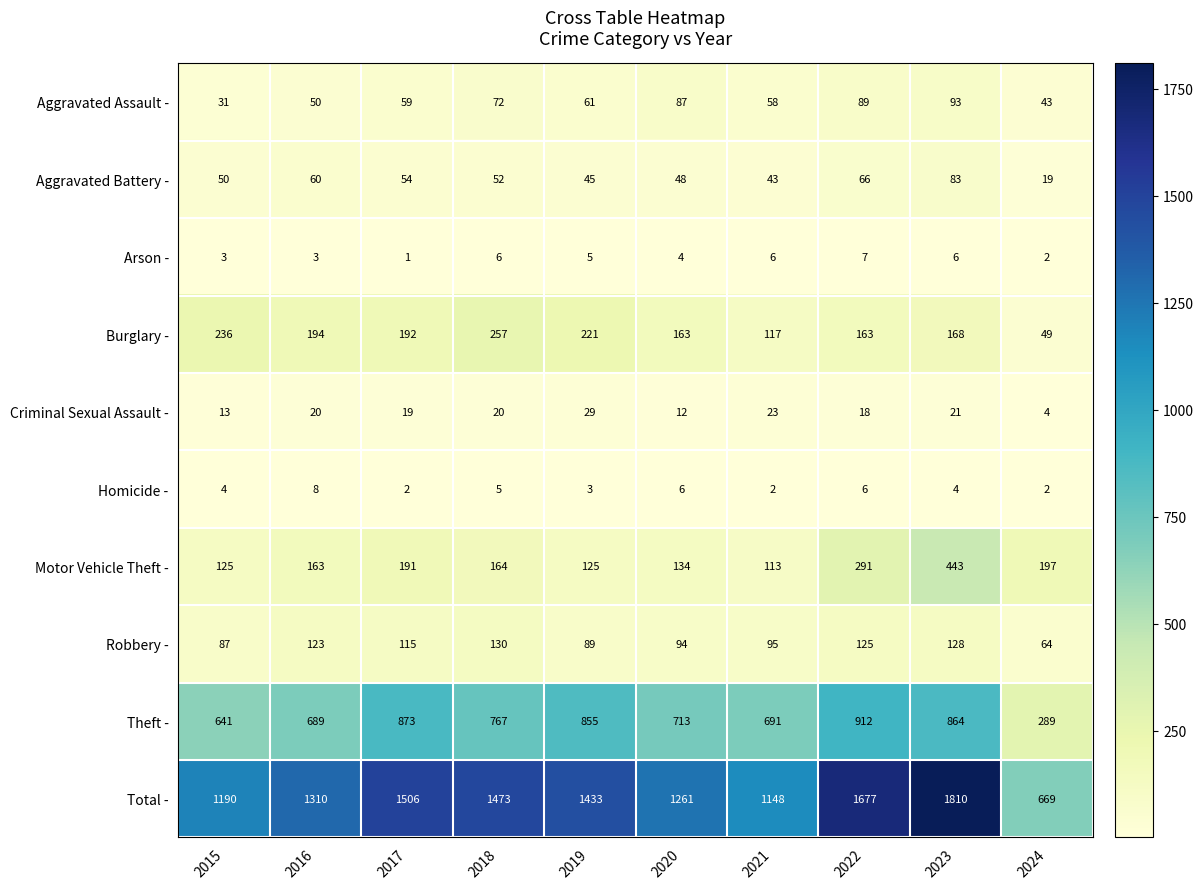

What is the total value across all series at 2018?

2946